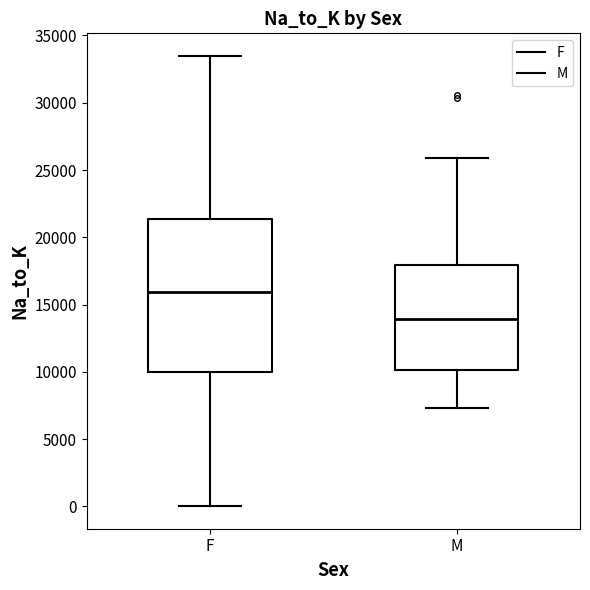

Comparing the boxes themselves (not the whiskers), which one is the tallest?

F